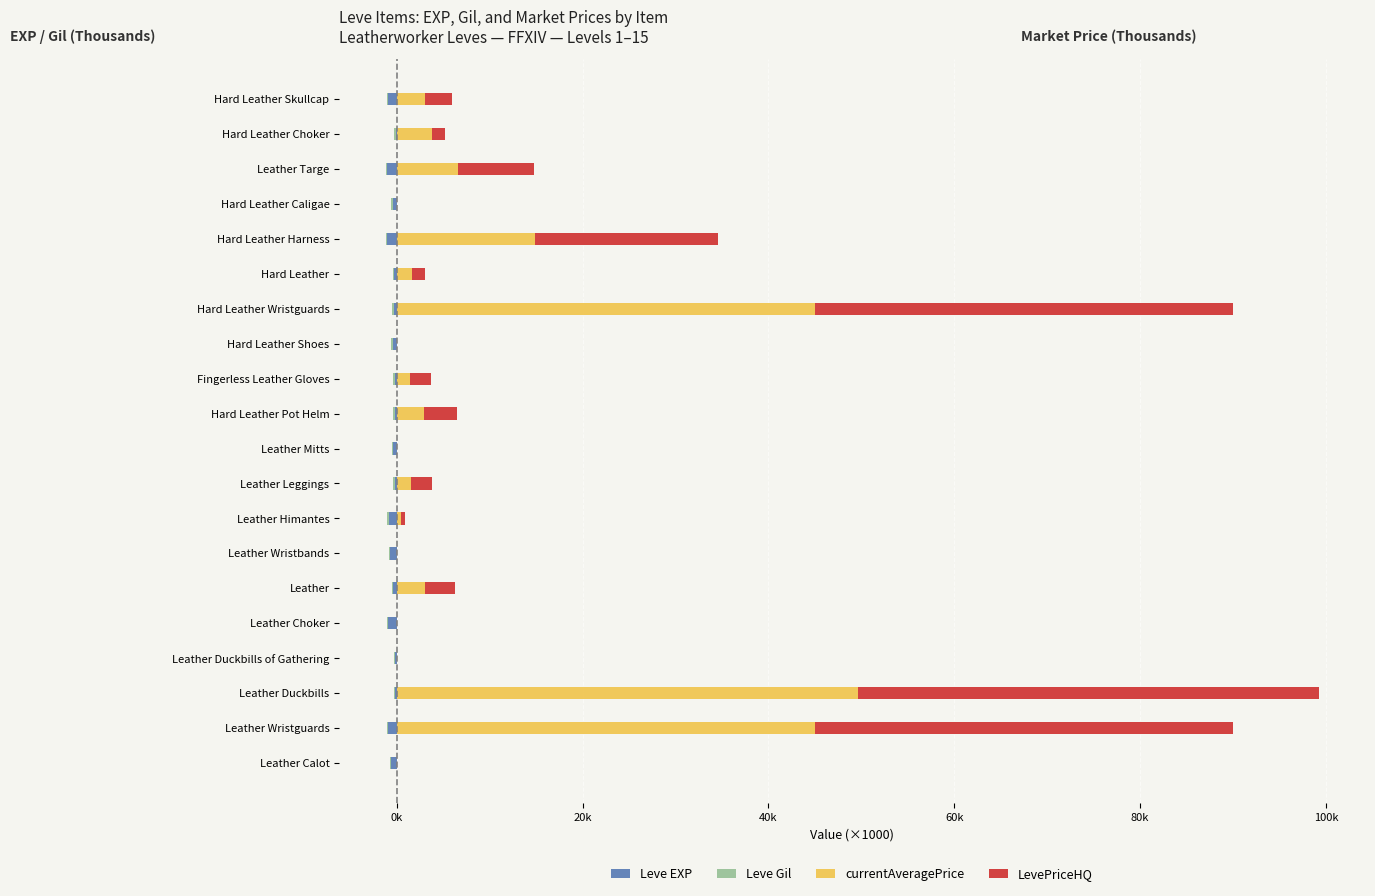

How many positive values does the LevePriceHQ series have?

13